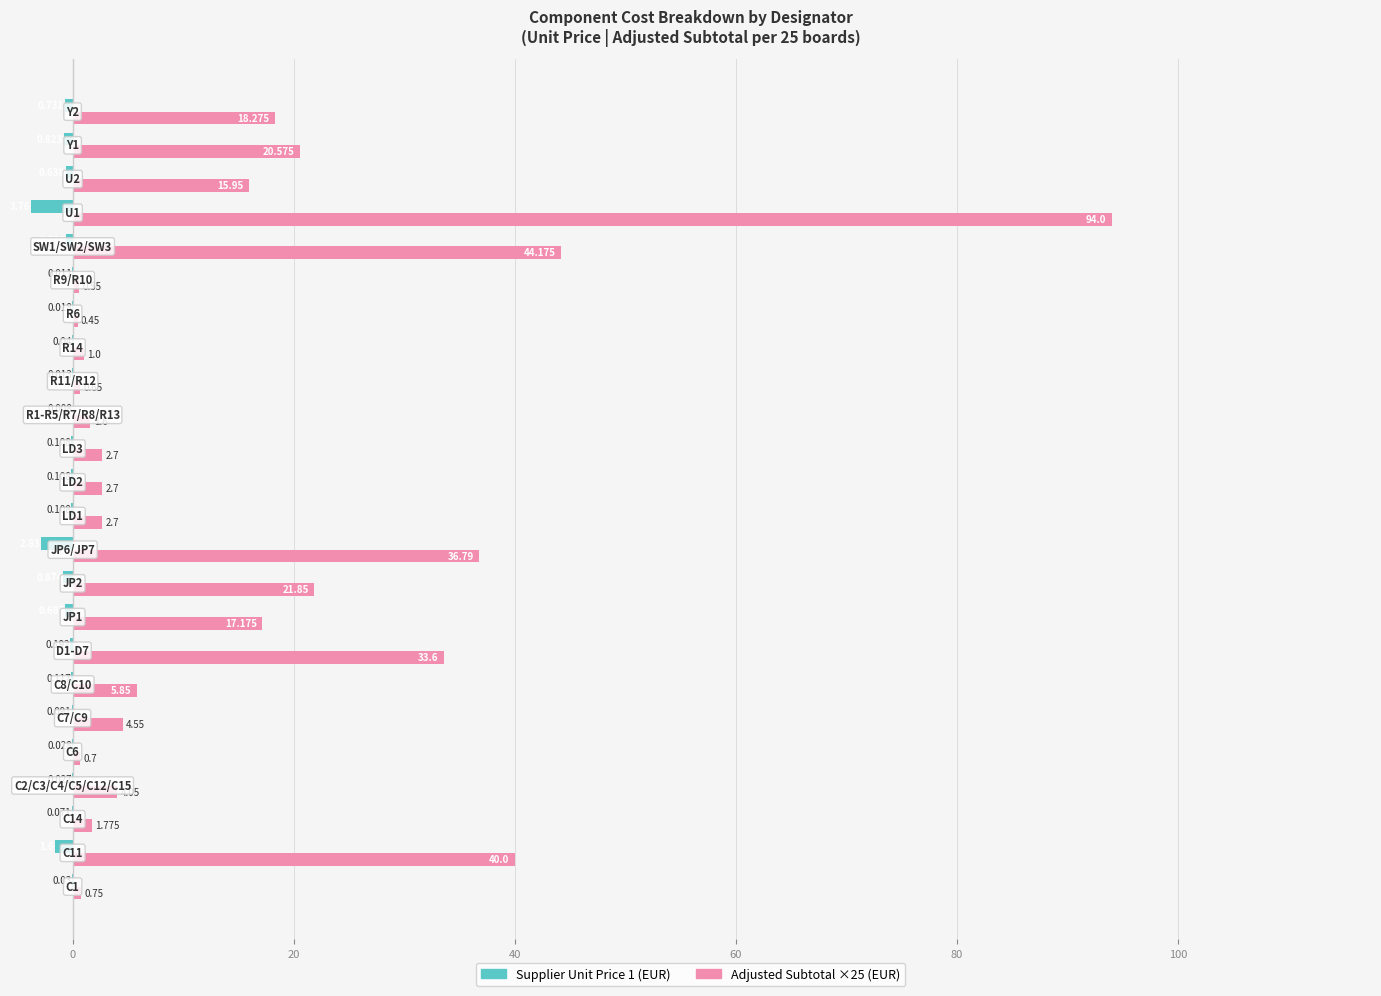

What is the smallest value displayed?

-3.8